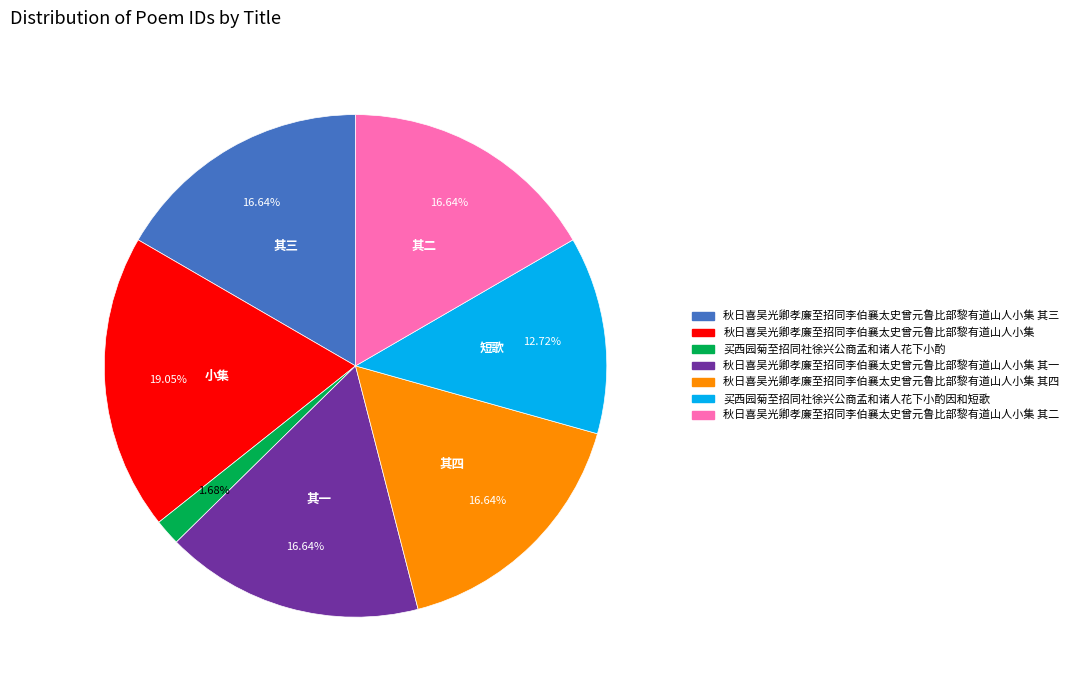

Is there any slice that represents more than half of the pie?

No